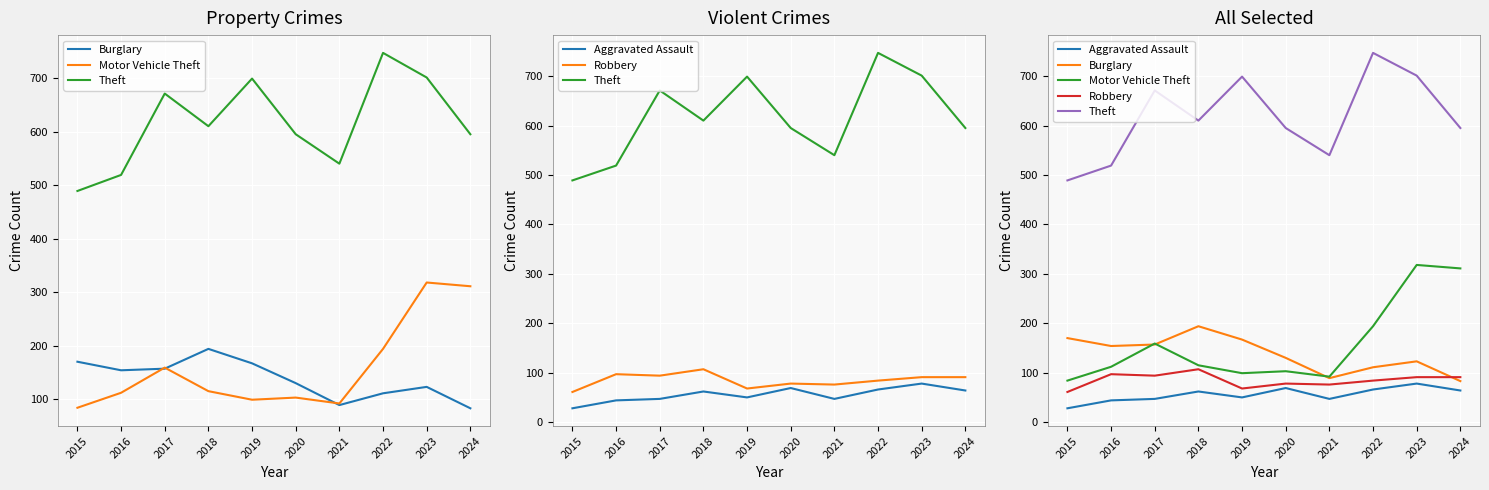

Which category has the highest value across all series?

2022